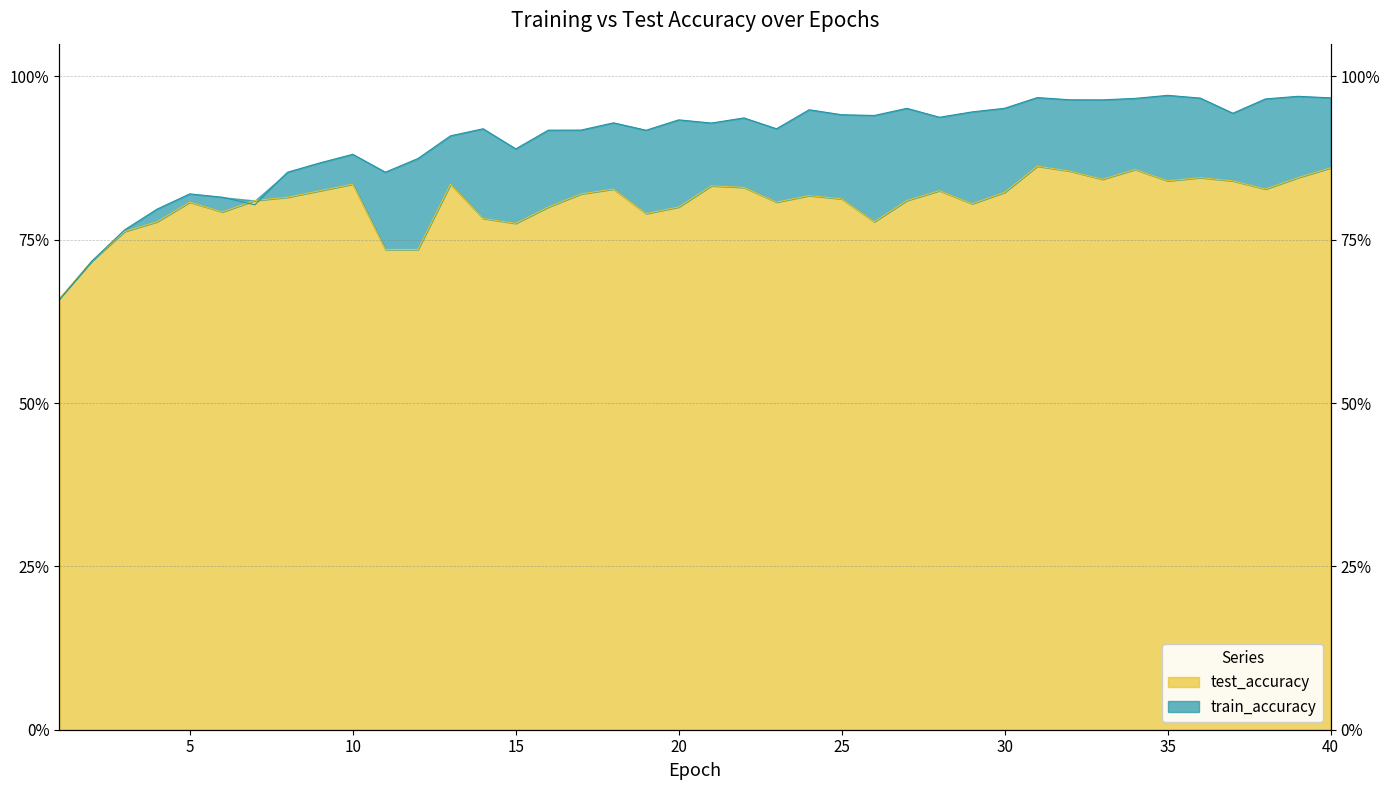

How many test_accuracy values are between 0 and 1?

40